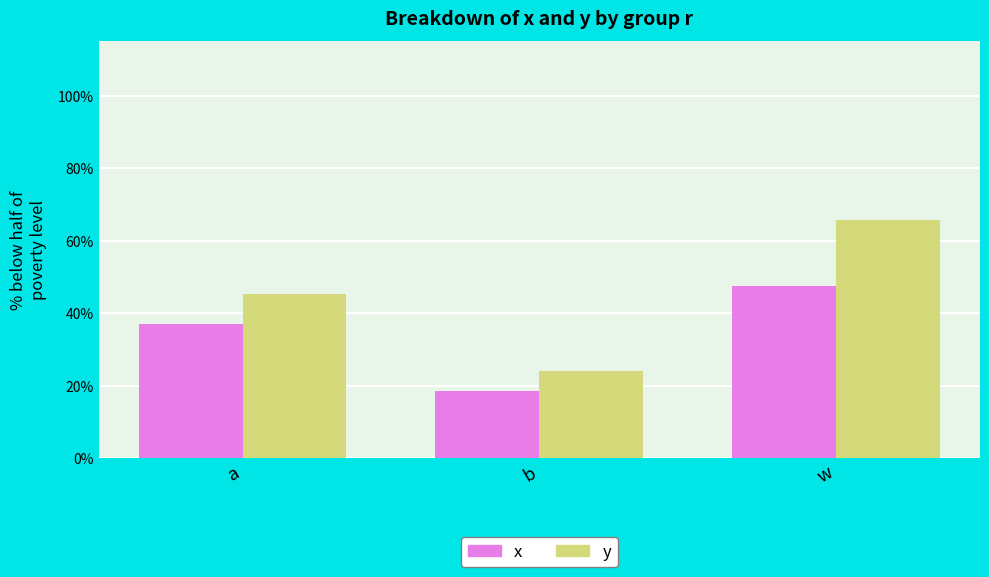

What are all the series names shown in the legend?

x, y